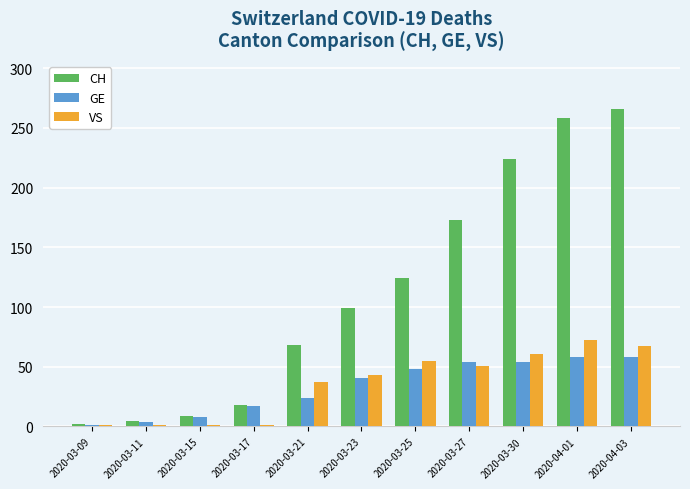

Count the number of data series in this chart.

3